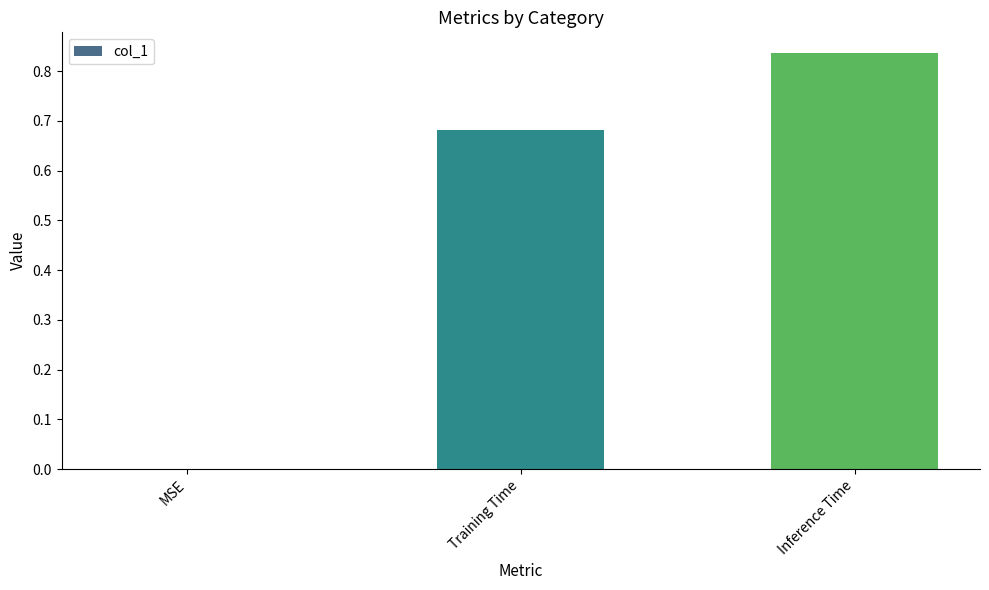

What is the sum of all values?

1.5